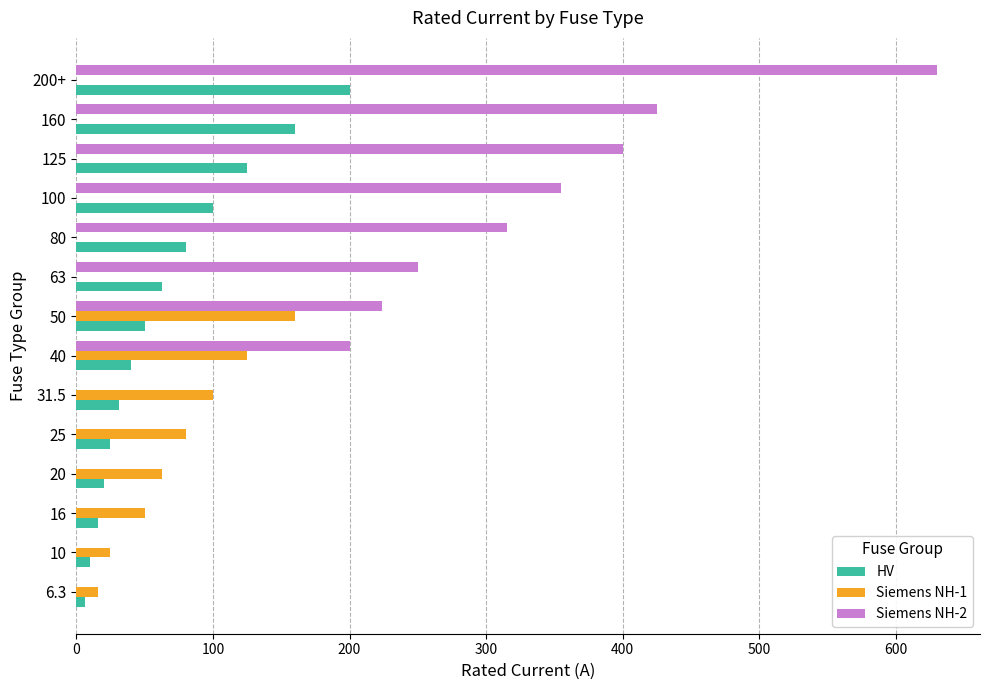

What is the average value of the Siemens NH-2 series?

199.9